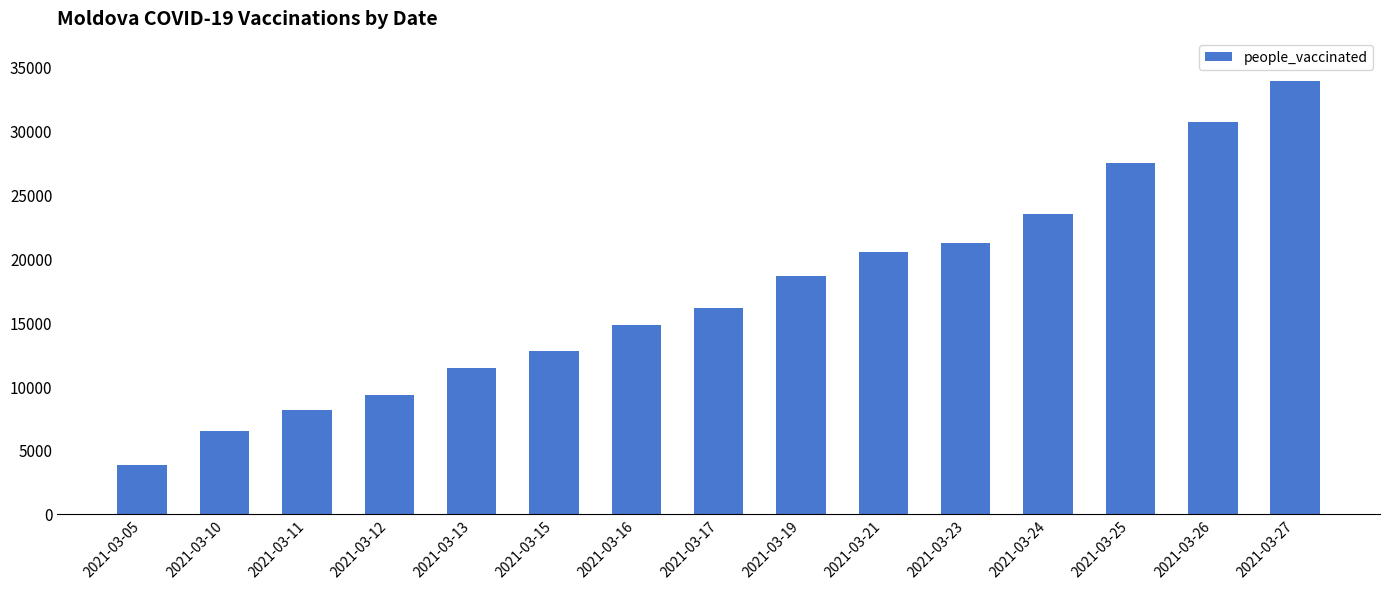

What is the sum of all values?

258670